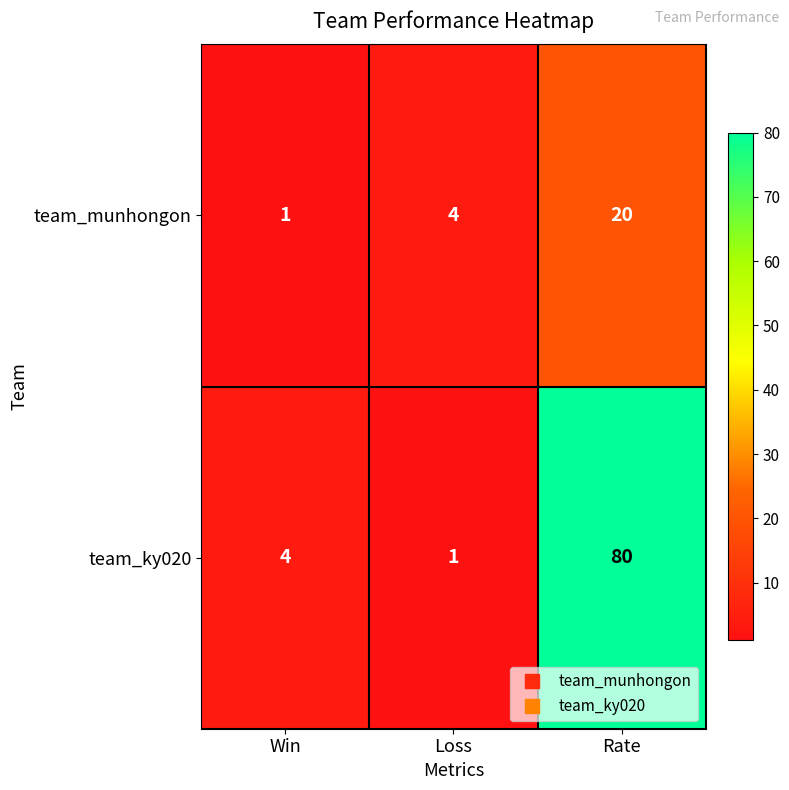

What is the spread (max minus min) of values at Win?

3